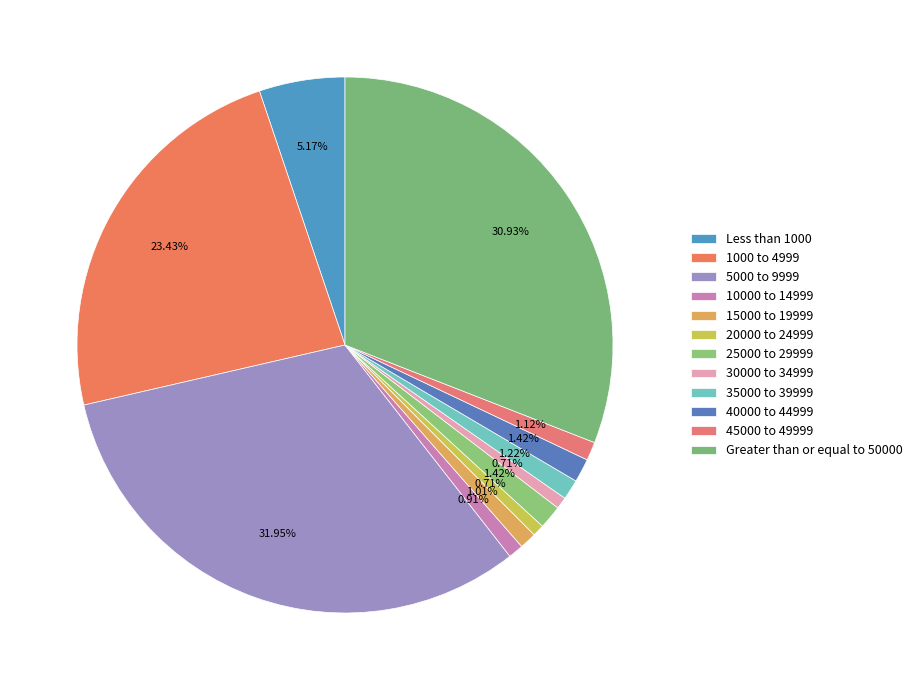

Is there any slice that represents more than half of the pie?

No